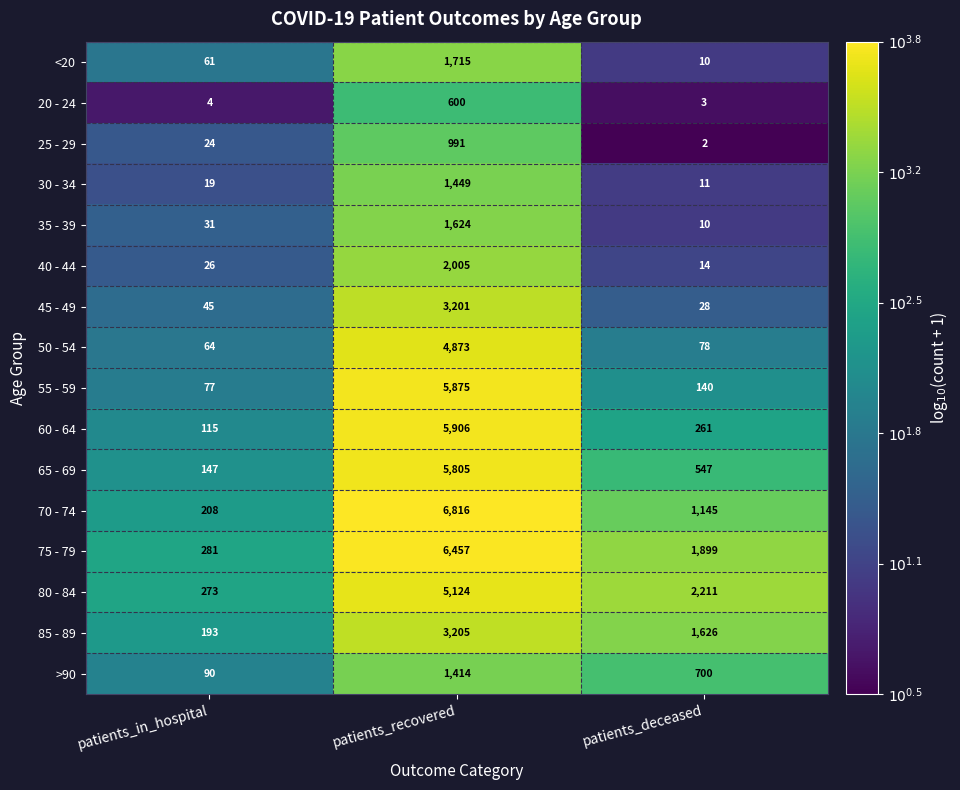

What is the highest value of the 55 - 59 series?

5875